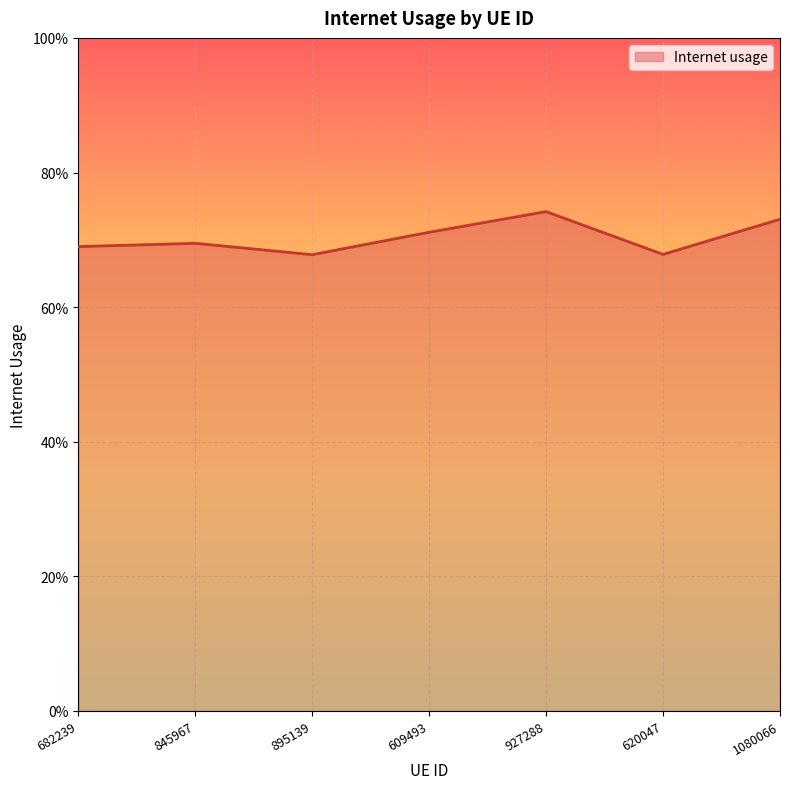

Does the chart display data point markers on the line(s)?

No